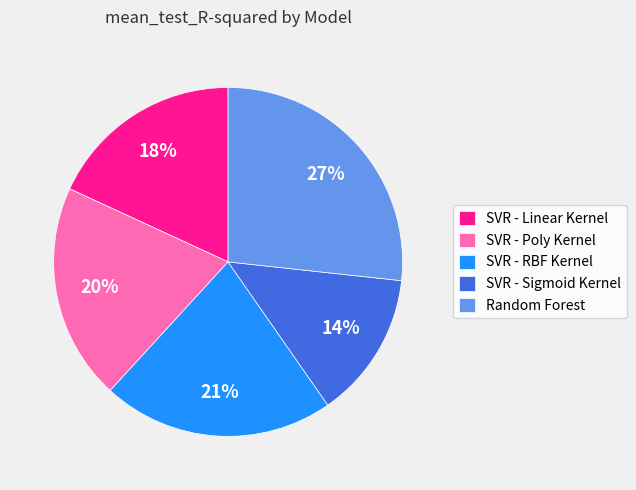

Rank the categories by value from highest to lowest.

Random Forest, SVR - RBF Kernel, SVR - Poly Kernel, SVR - Linear Kernel, SVR - Sigmoid Kernel